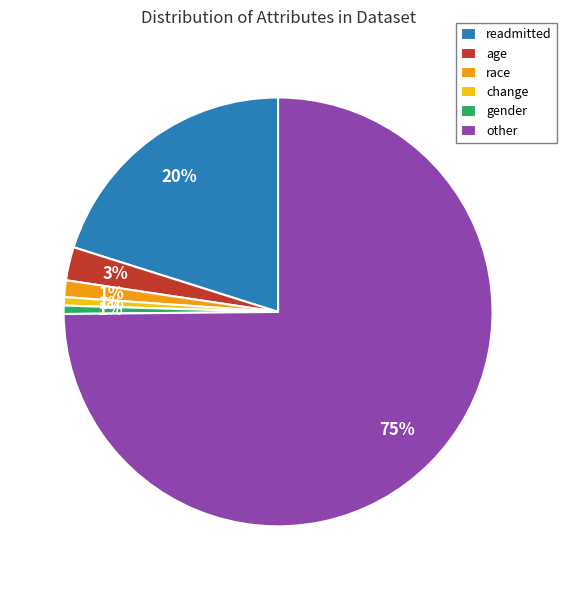

How many segments does this pie chart have?

6